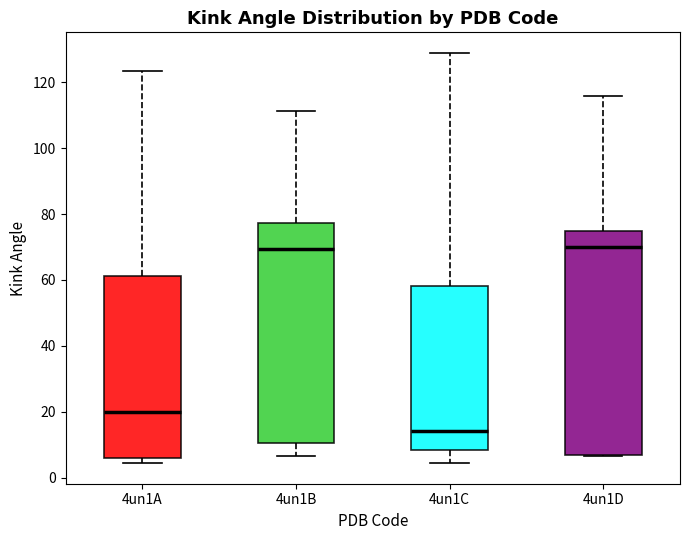

Reading left to right, read every box against the y-axis: the position of its median line, the range the box covers, and the ends of its whiskers. The values are not printed on the chart, so give them approximately, as read against the axis.

4un1A: median 20, box 6 to 62, whiskers 4 to 124
4un1B: median 70, box 10 to 78, whiskers 6 to 112
4un1C: median 14, box 8 to 58, whiskers 4 to 128
4un1D: median 70, box 6 to 74, whiskers 6 to 116